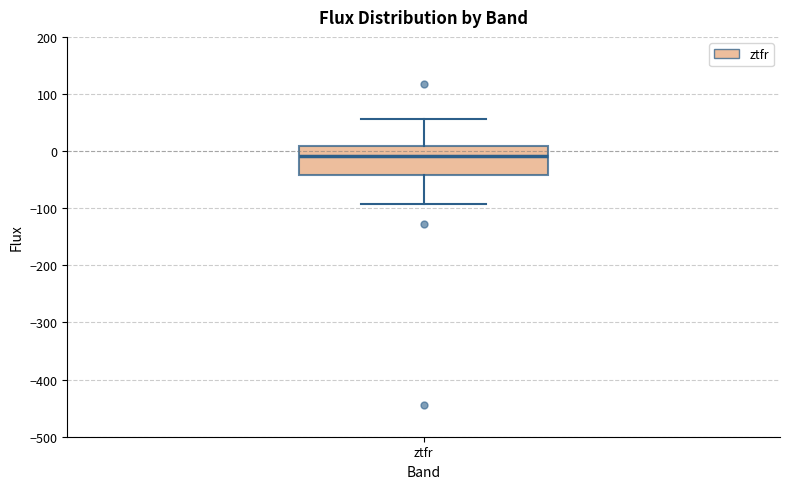

Where is the lower edge of the box for ztfr on the y-axis? The values are not printed on the chart, so give them approximately, as read against the axis.

-40